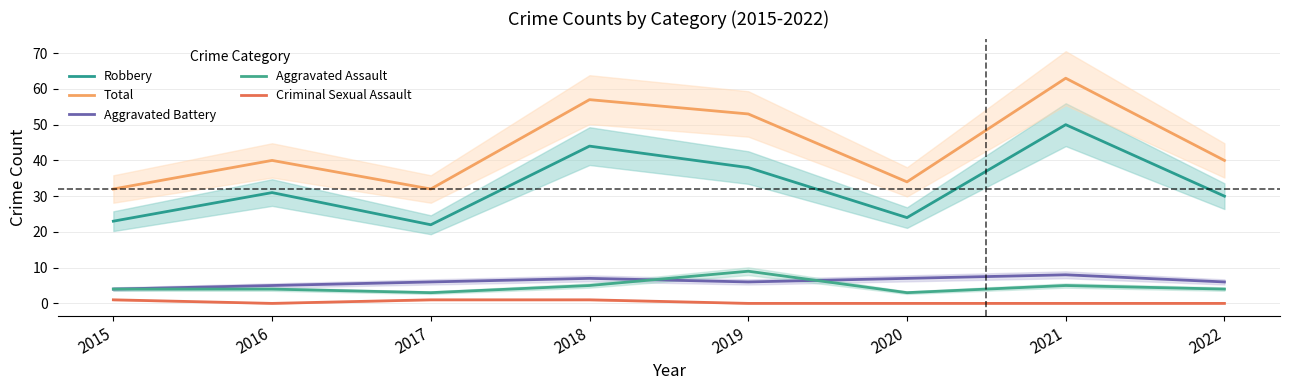

Is the value of Aggravated Battery at 2020 greater than the value of Total at 2019?

No